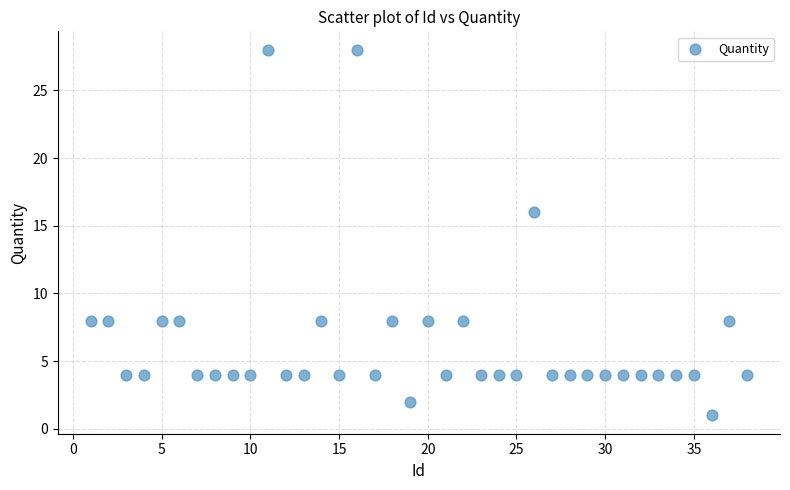

What Y value in the scatter plot is closest to 14?

16